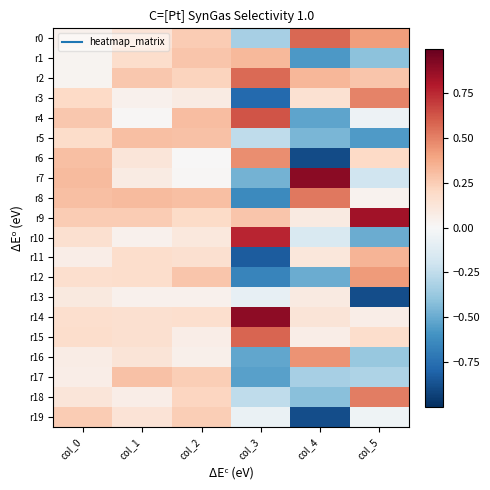

At which category is the sum across all series the highest?

col_2